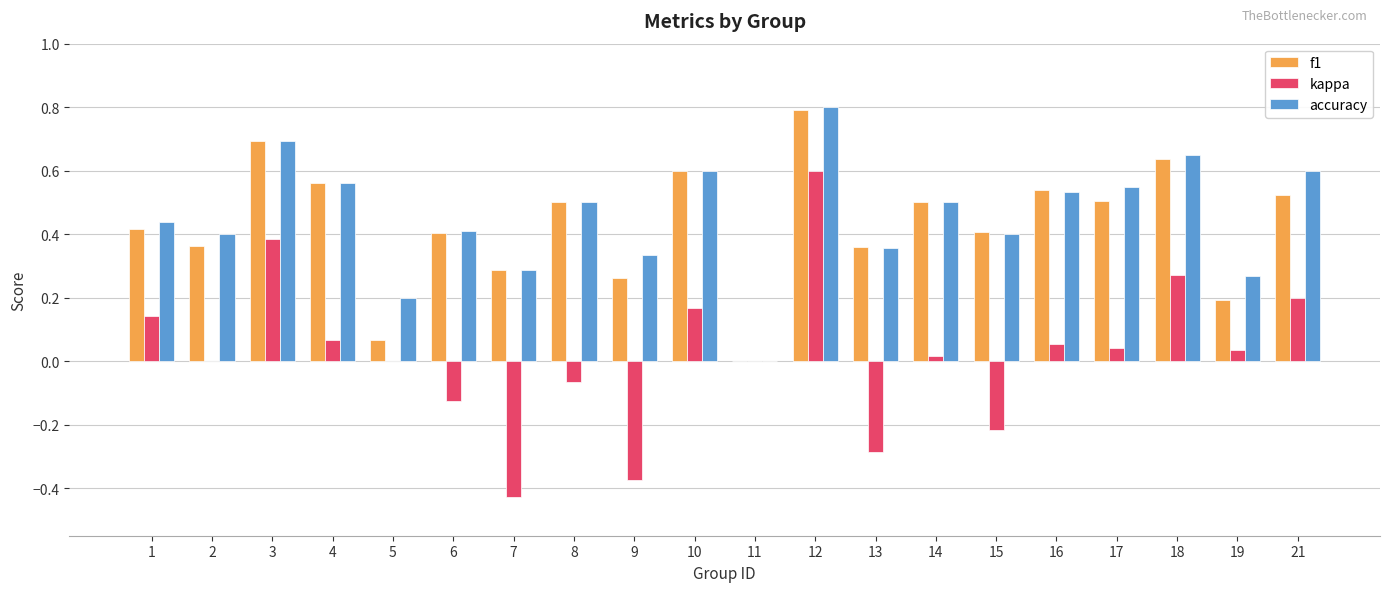

What is the sum of all f1 values?

8.6